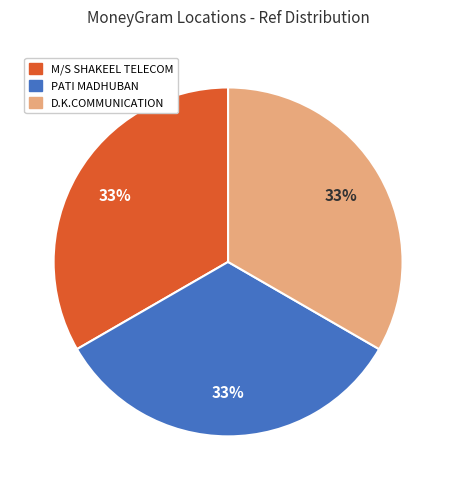

To the nearest percent, what percentage of the pie is M/S SHAKEEL TELECOM?

33%